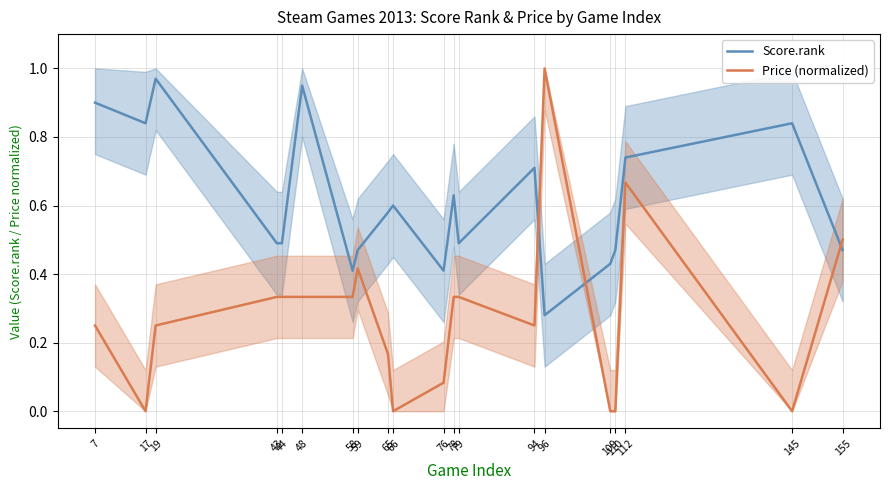

Reading left to right, what are all the values shown in this chart?

Score.rank: 0.9	0.8	1.0	0.5	0.5	0.9	0.4	0.5	0.6	0.6	0.4	0.6	0.5	0.7	0.3	0.4	0.5	0.7	0.8	0.5
Price (normalized): 0.3	0.0	0.3	0.3	0.3	0.3	0.3	0.4	0.2	0.0	0.1	0.3	0.3	0.3	1.0	0.0	0.0	0.7	0.0	0.5